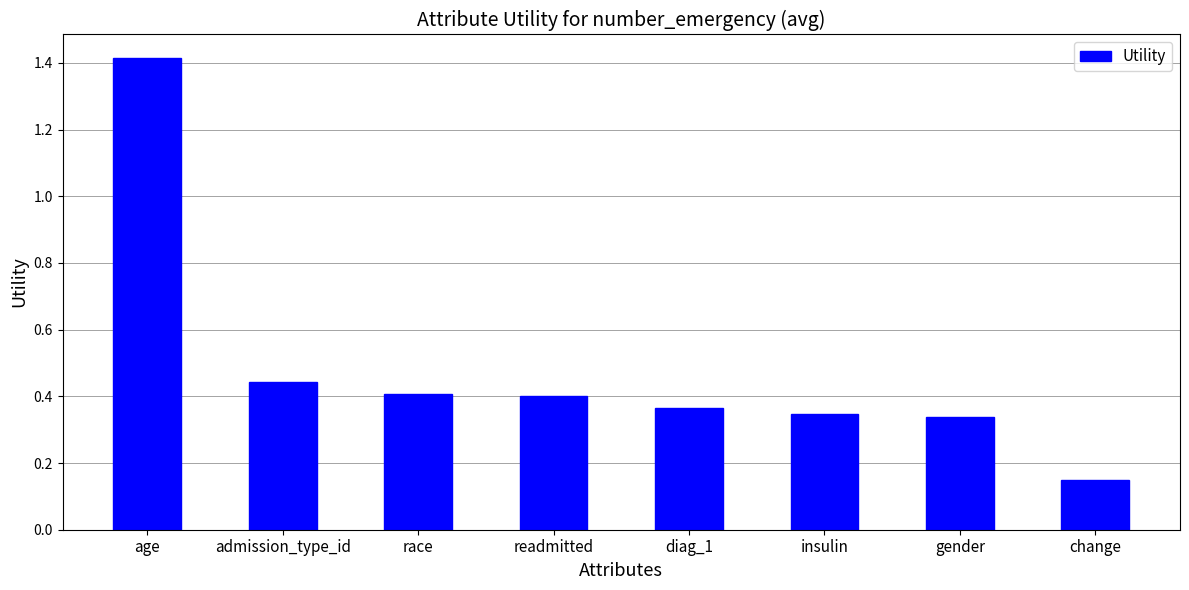

At which label is the value closest to 0?

change